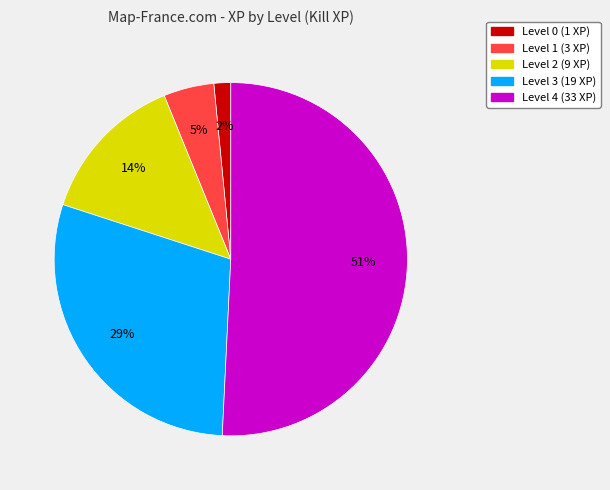

Do Level 4 and Level 1 together represent more than half of the pie?

Yes